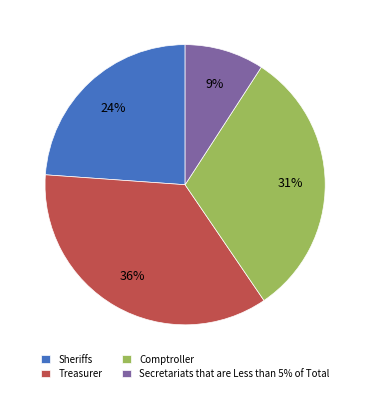

What is the largest slice in the pie chart?

Treasurer